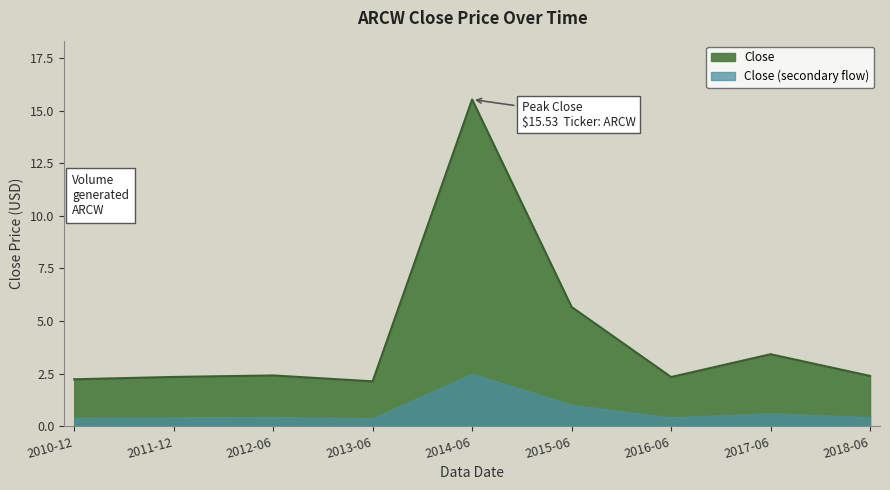

The value at 2018-06 is 0.6. True or false?

False